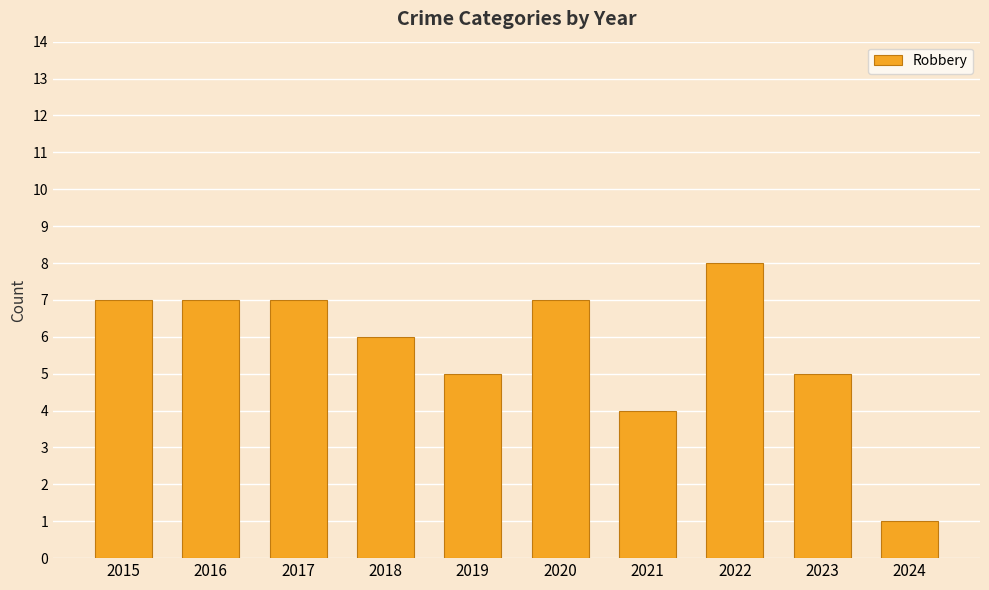

What is the ratio of the value at 2021 to the value at 2018?

0.7